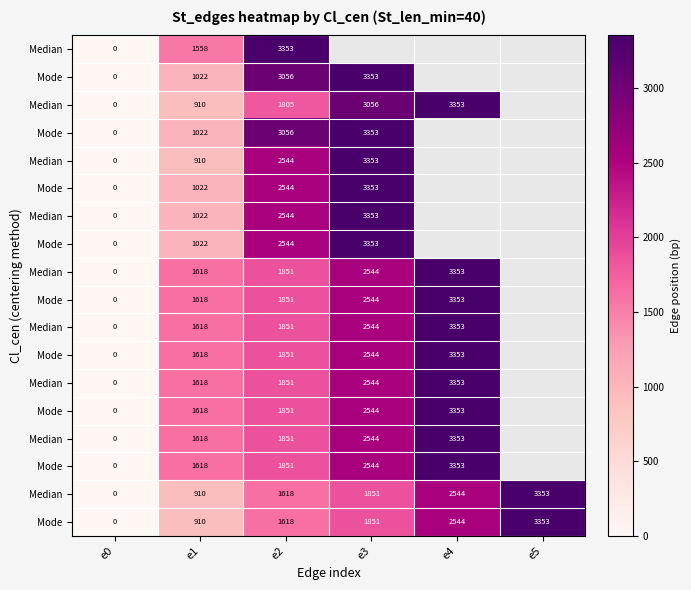

At which category does the chart reach its minimum across all series?

e0